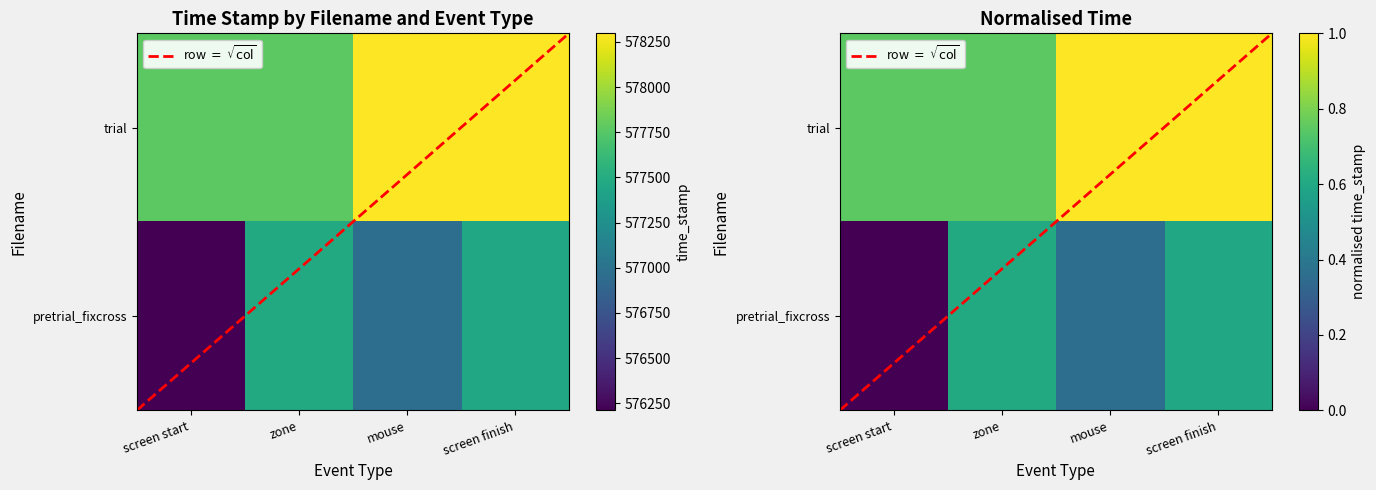

At which category is the sum across all series the highest?

screen finish